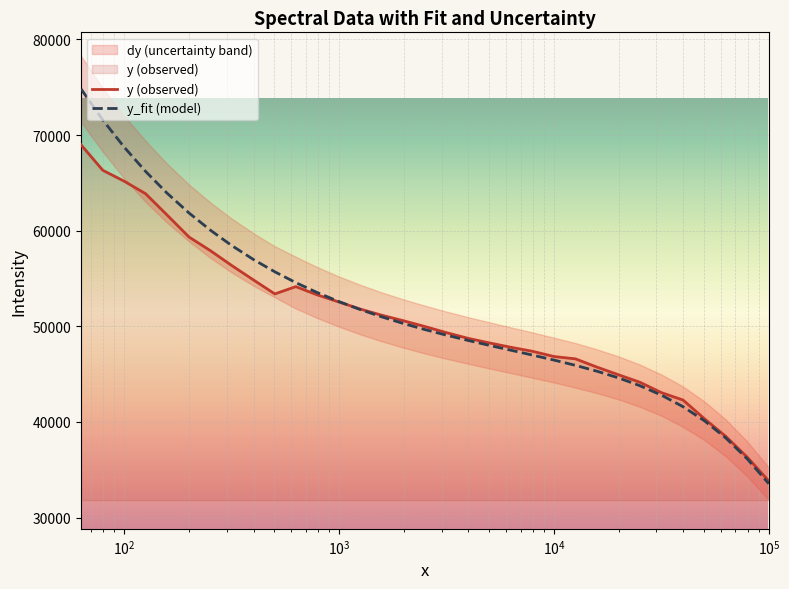

The value of y (observed) at 22 is 79282.8. True or false?

False